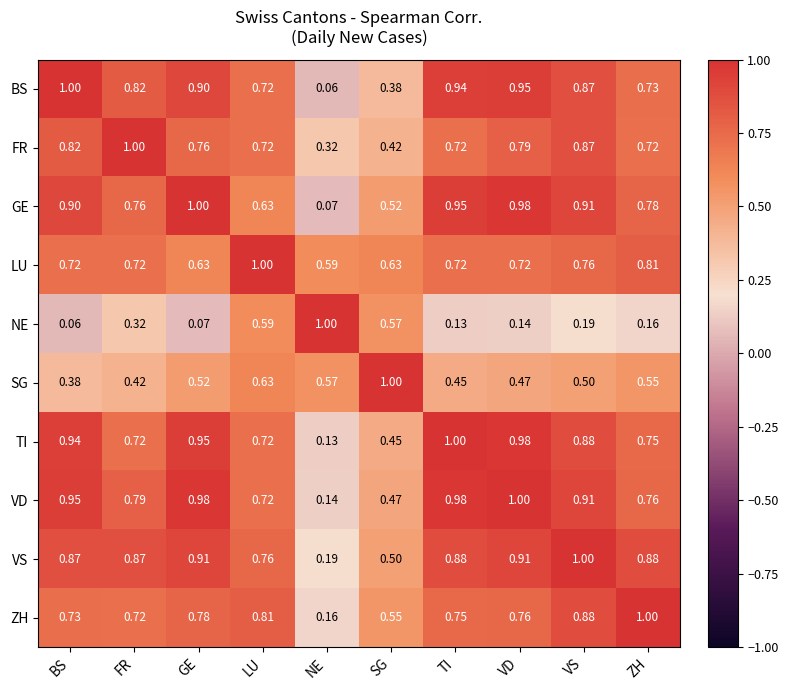

Where is SG nearest to the value 0?

BS